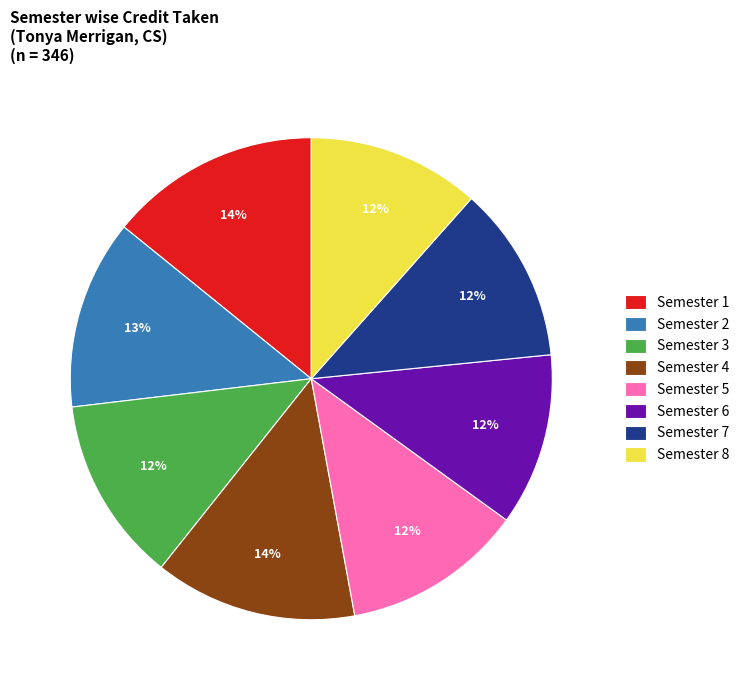

To the nearest percent, what is the combined percentage of Semester 8 and Semester 3?

24%